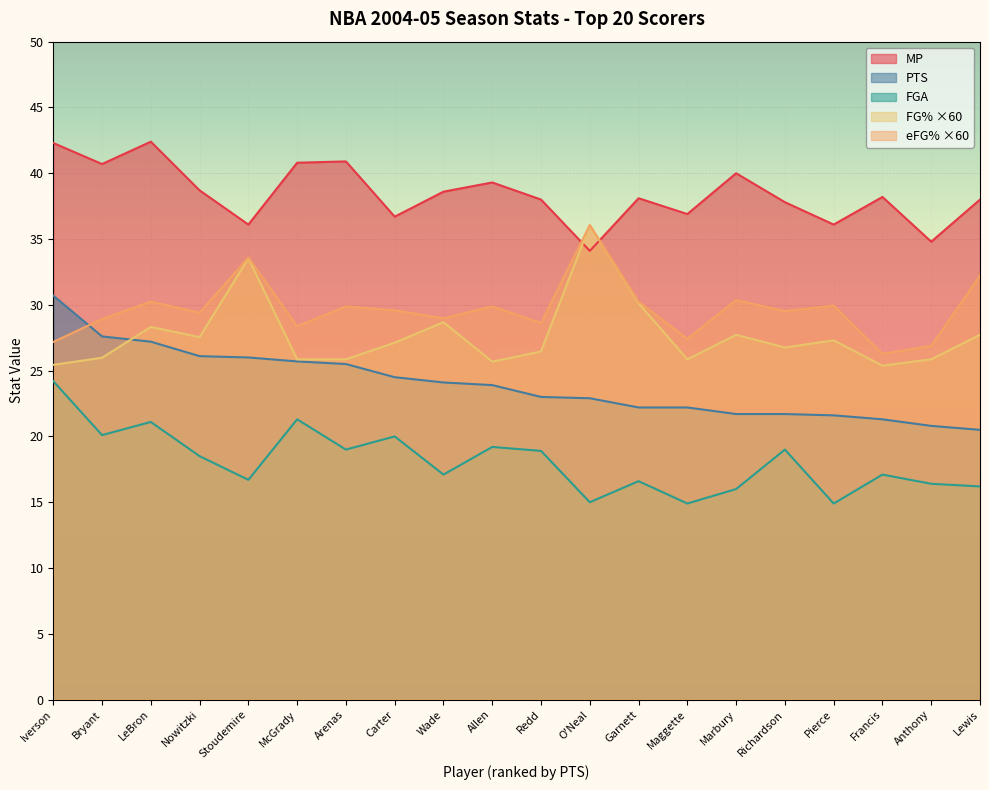

Is it true that FG% equals 48.8 at O'Neal?

False